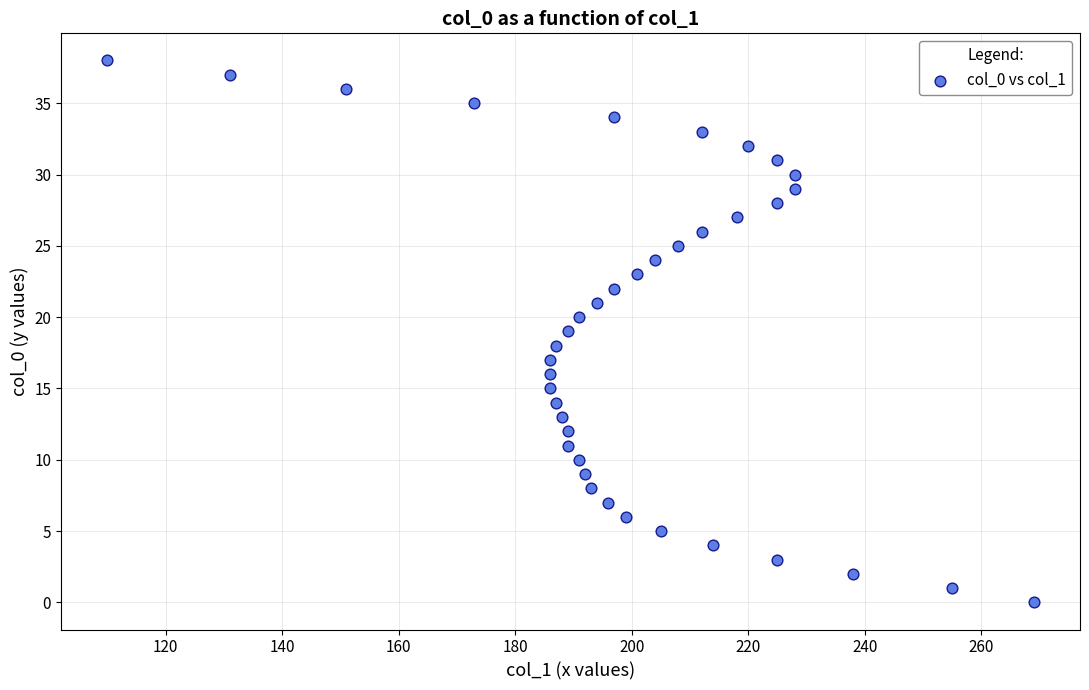

What is the range of X values (max minus min)?

159